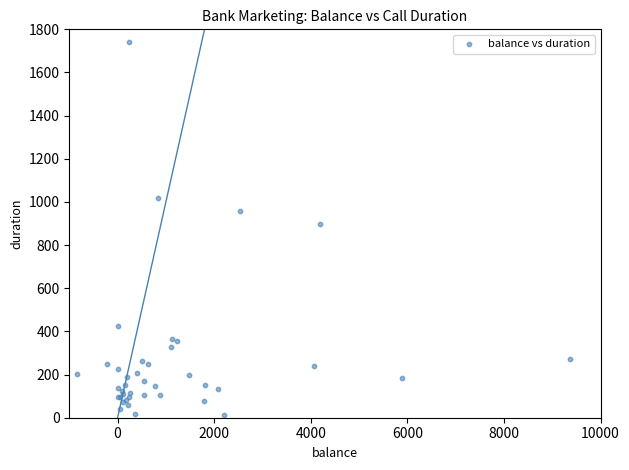

What Y value in the scatter plot is closest to 875?

897